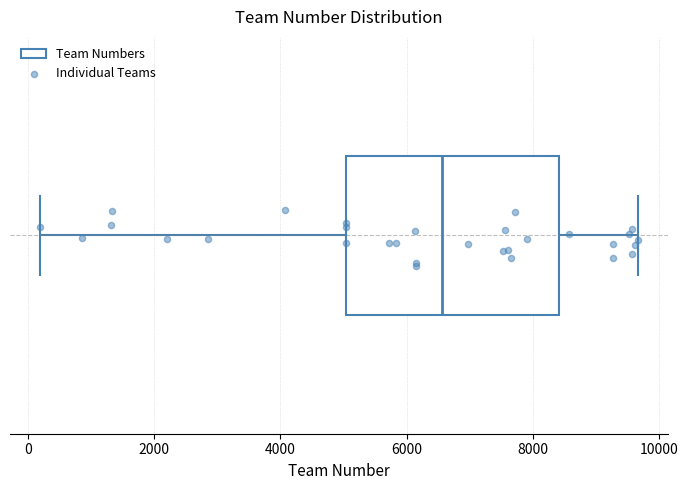

Where is the right edge of the box on the x-axis? The values are not printed on the chart, so give them approximately, as read against the axis.

8400